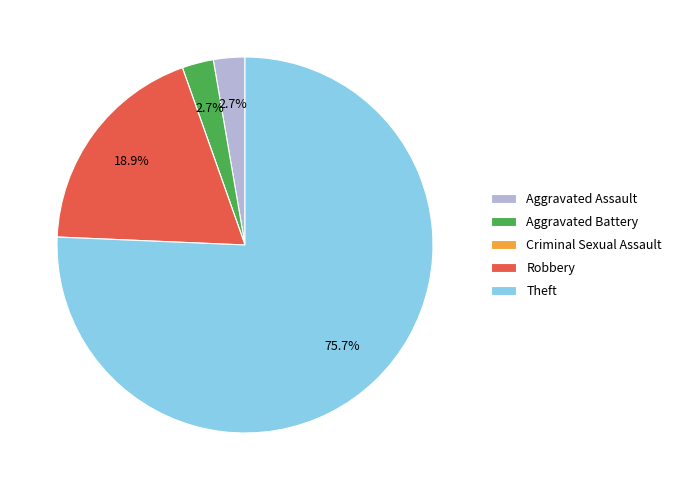

True or false: Aggravated Battery accounts for 3% of the total.

True